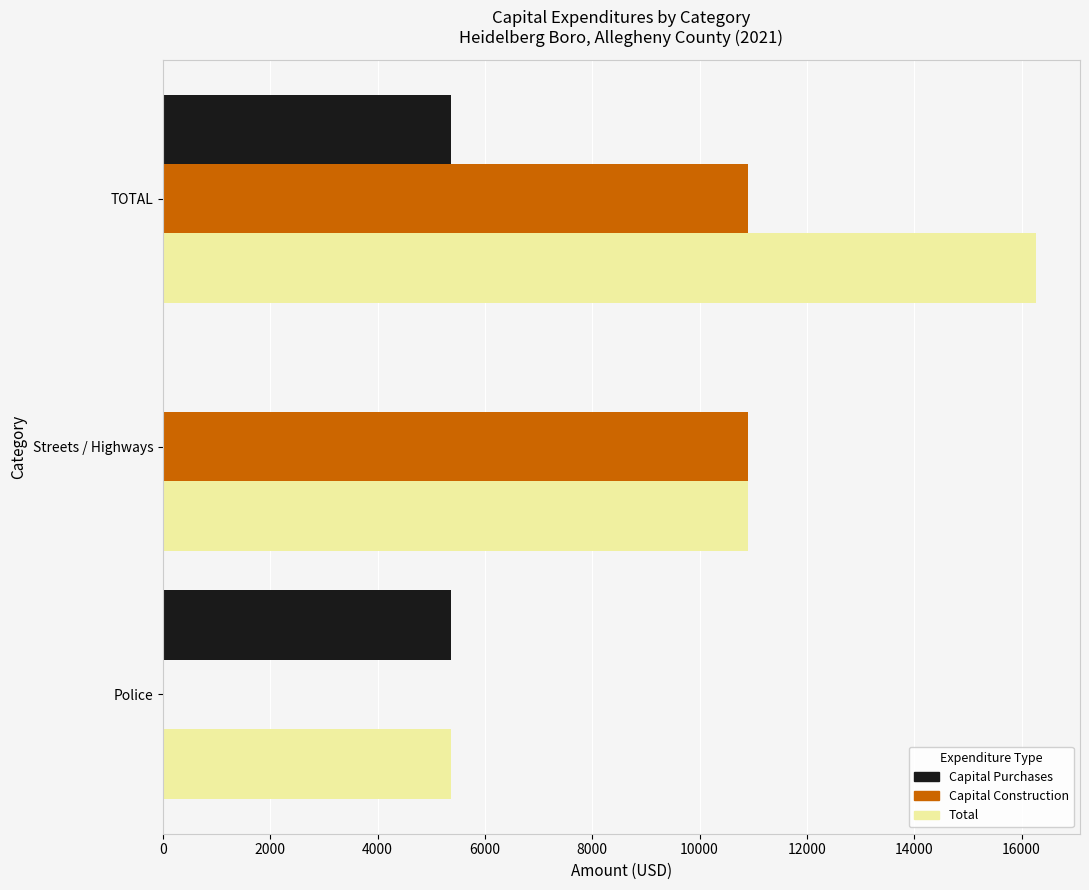

Count the number of categories in the chart.

3